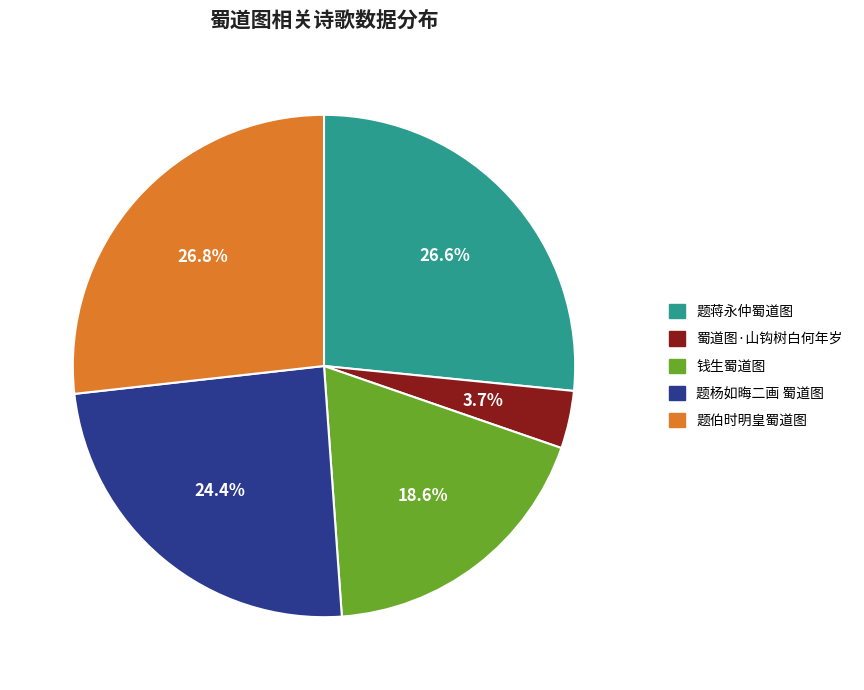

Count the number of slices in the pie.

5